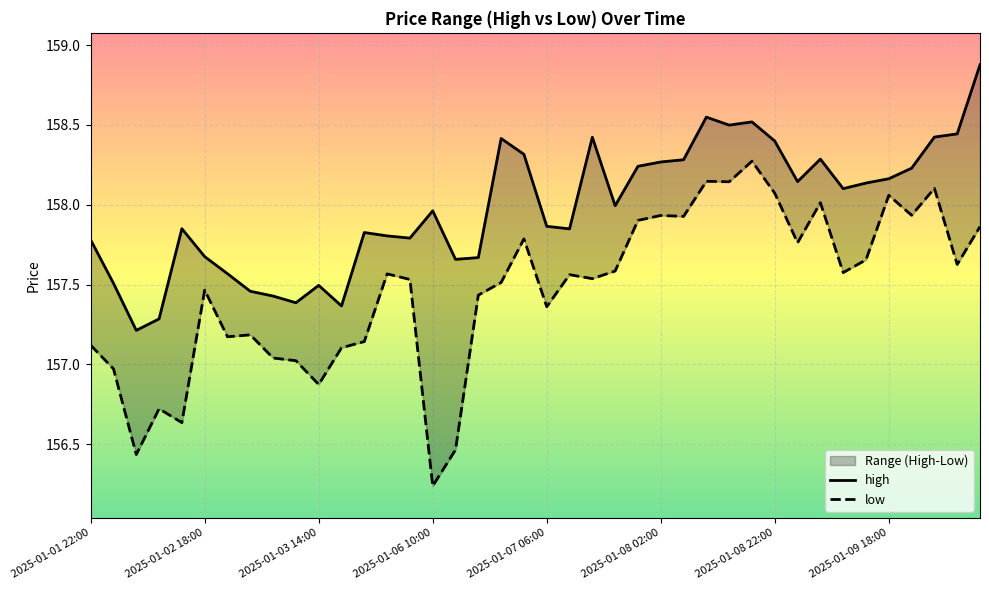

What is the difference between the high values at 11 and 21?

0.5